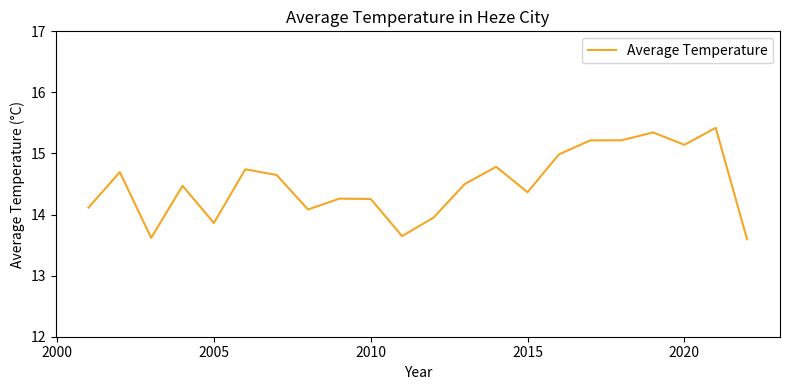

What is the difference between the maximum and minimum values?

1.8